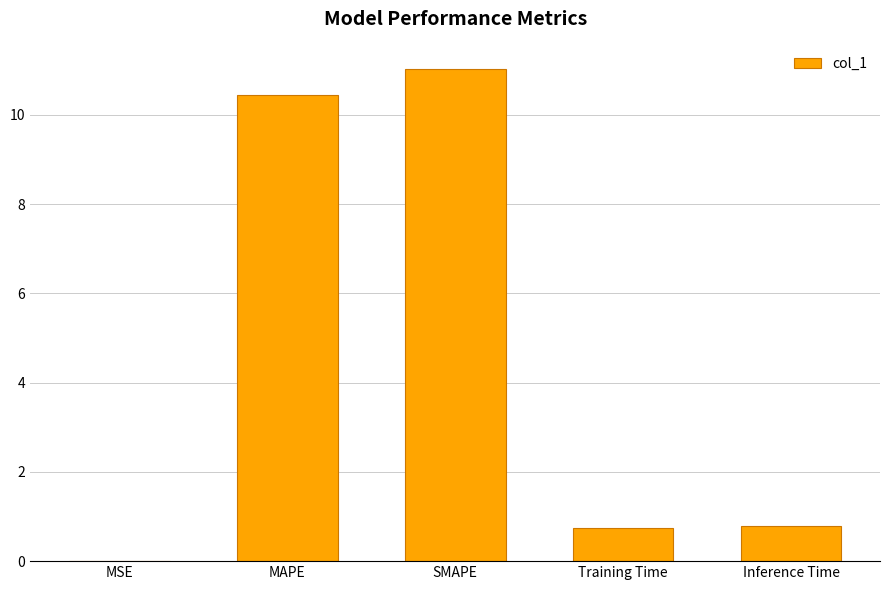

What is the sum of the values at MAPE and SMAPE?

21.5